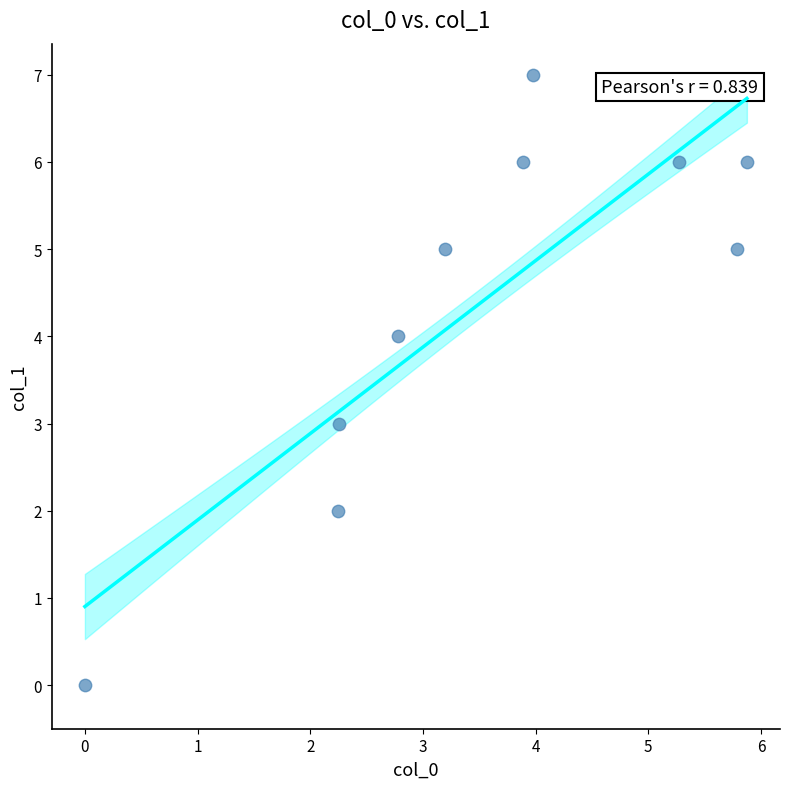

What is the average Y value?

4